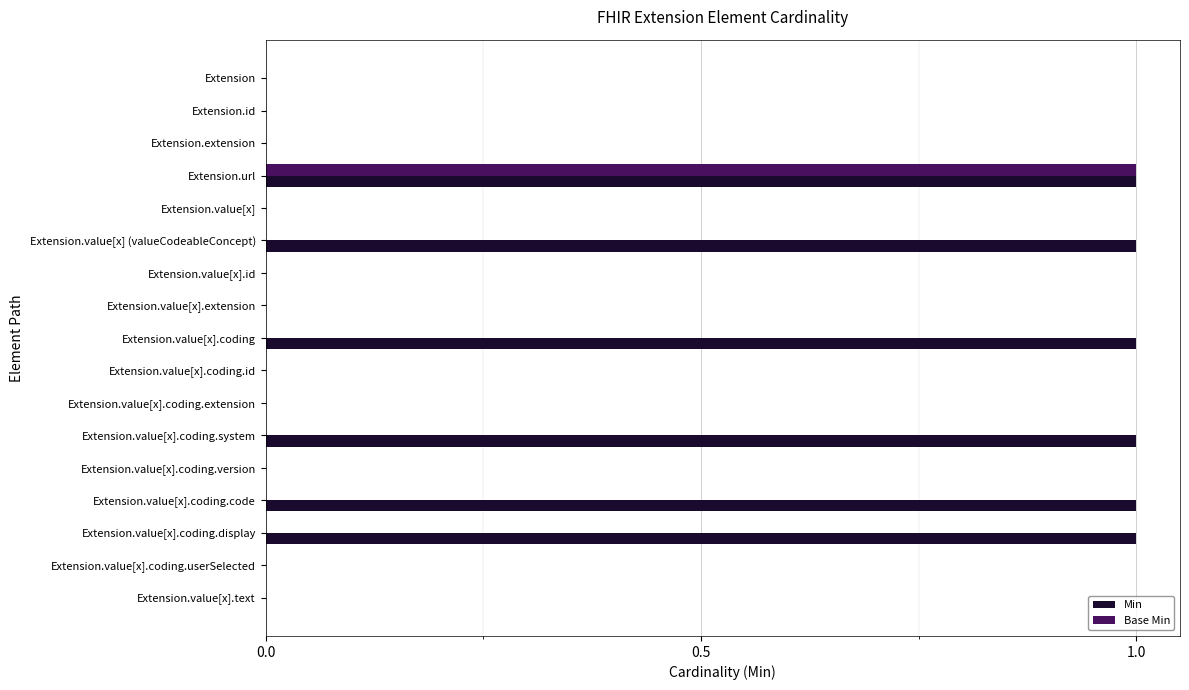

At which category is the sum across all series the highest?

Extension.url